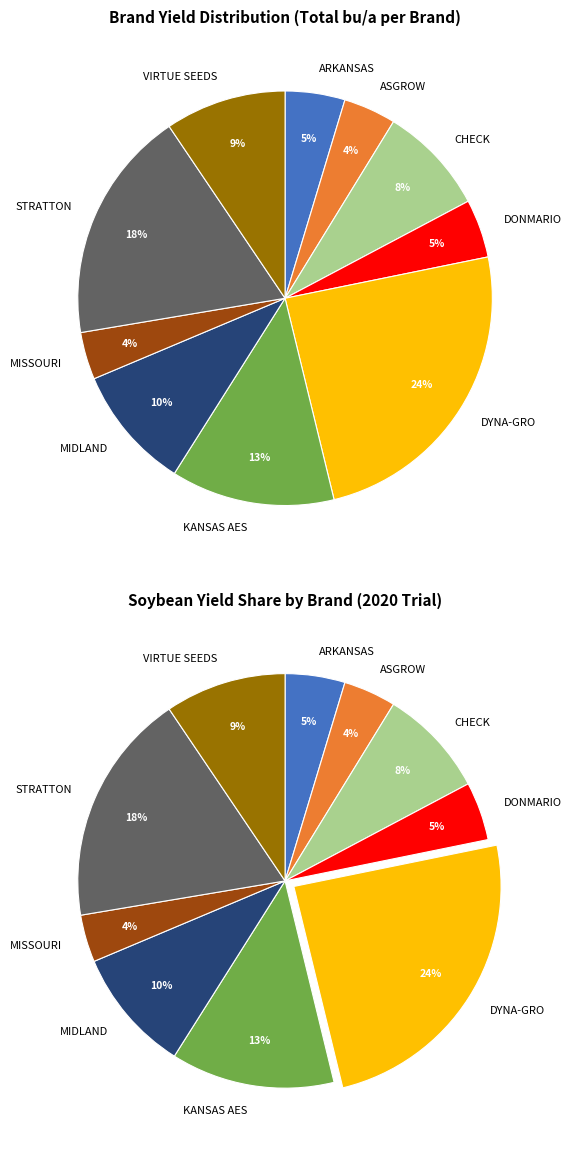

Does DYNA-GRO account for over 50% of the chart?

No